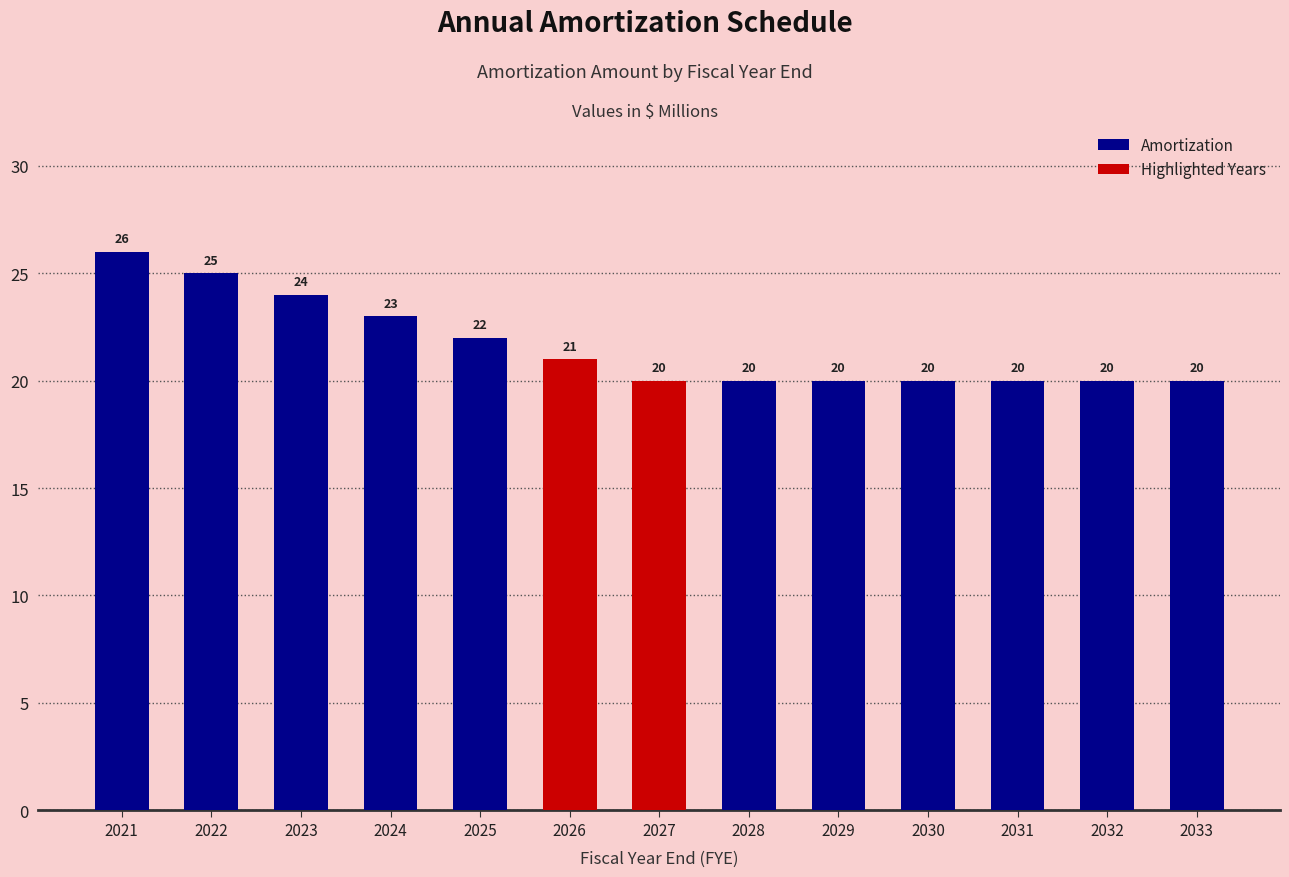

The chart shows a value of 24 at 2023. True or false?

True